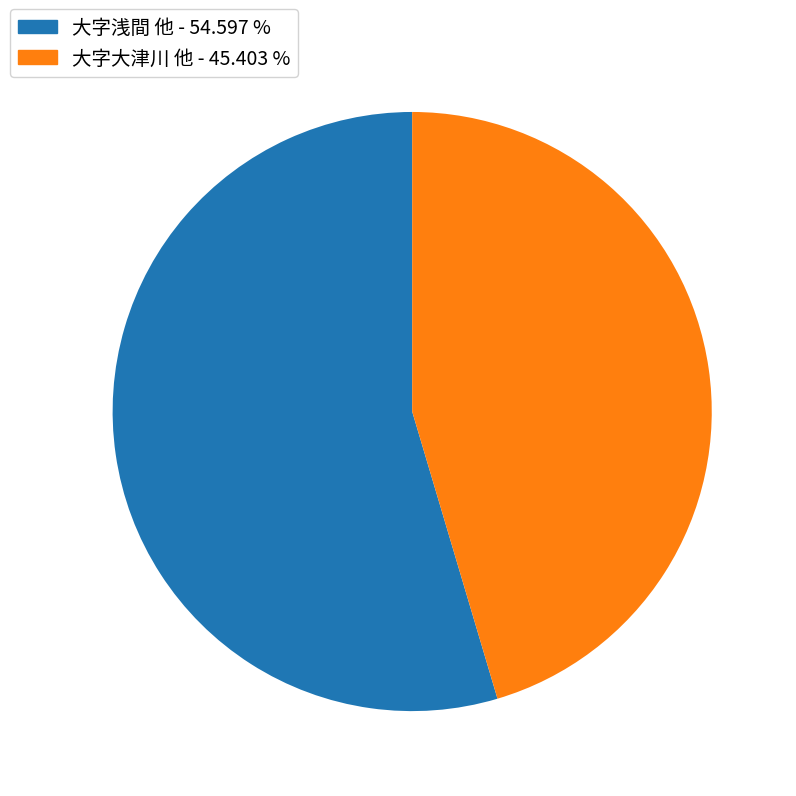

Combined, do 大字大津川 他 - 45.403 % and 大字浅間 他 - 54.597 % account for over 50%?

Yes